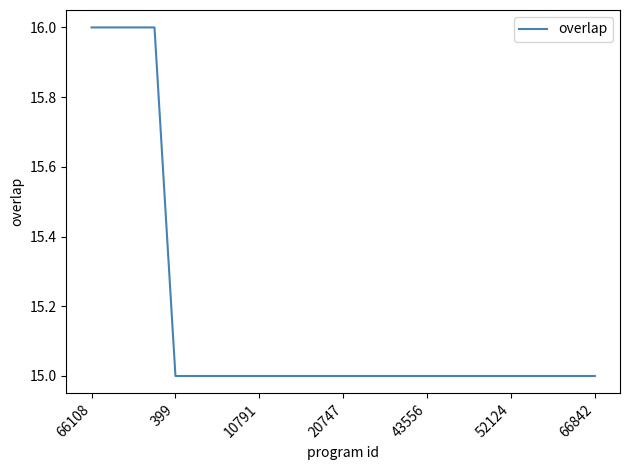

What is the smallest value displayed?

15